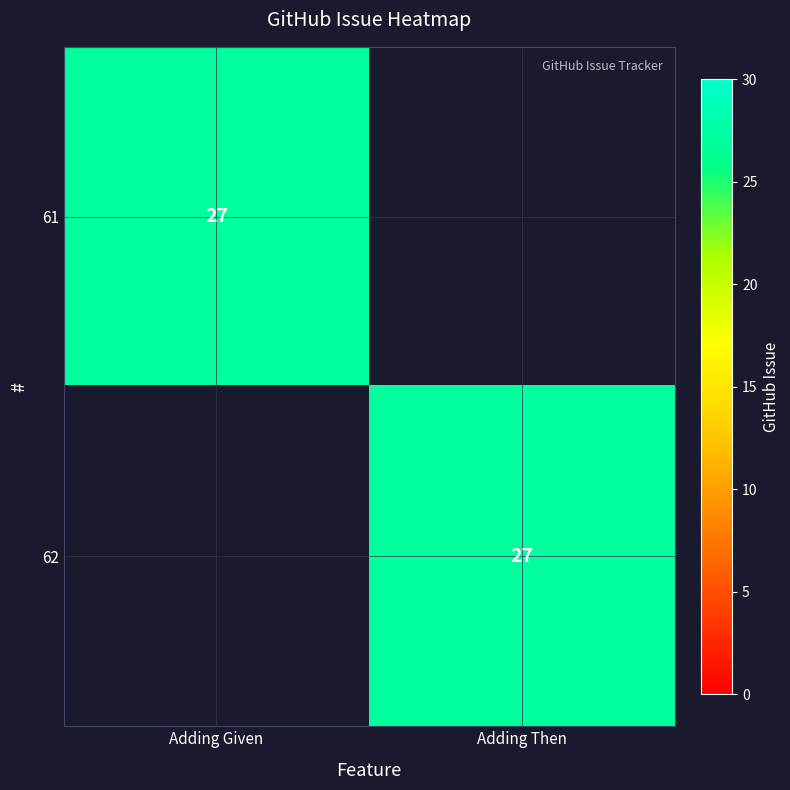

True or false: 62 has a value of 48 at Adding Then.

False